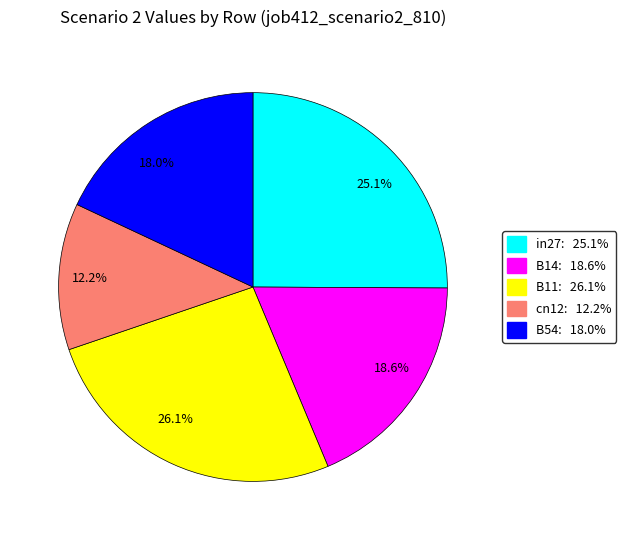

Rank the categories by value from lowest to highest.

cn12, B54, B14, in27, B11